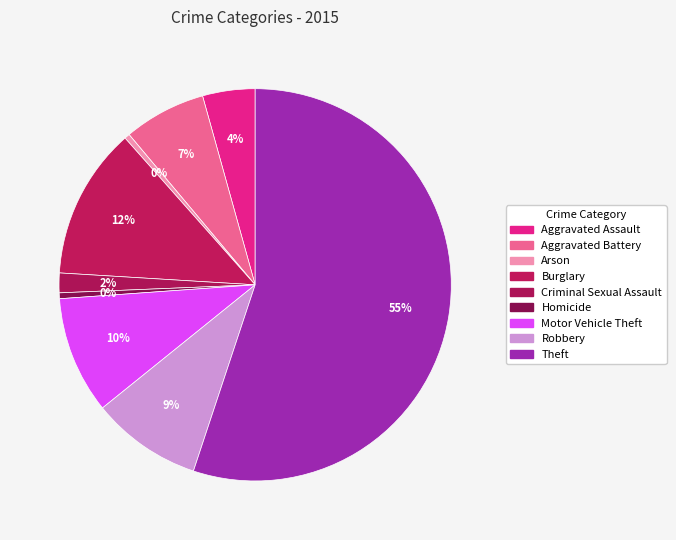

How many slices are in this pie chart?

9